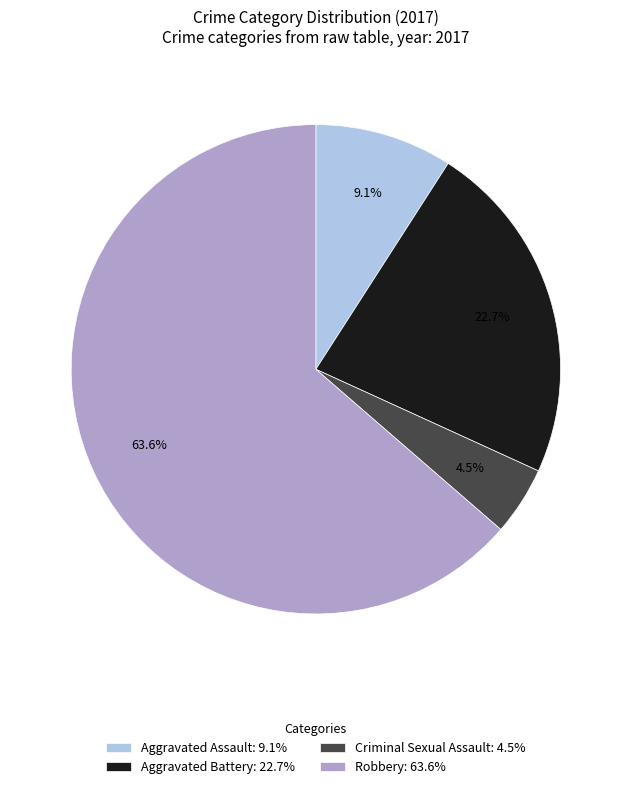

Which has a higher value, Aggravated Battery: 22.7% or Criminal Sexual Assault: 4.5%?

Aggravated Battery: 22.7%